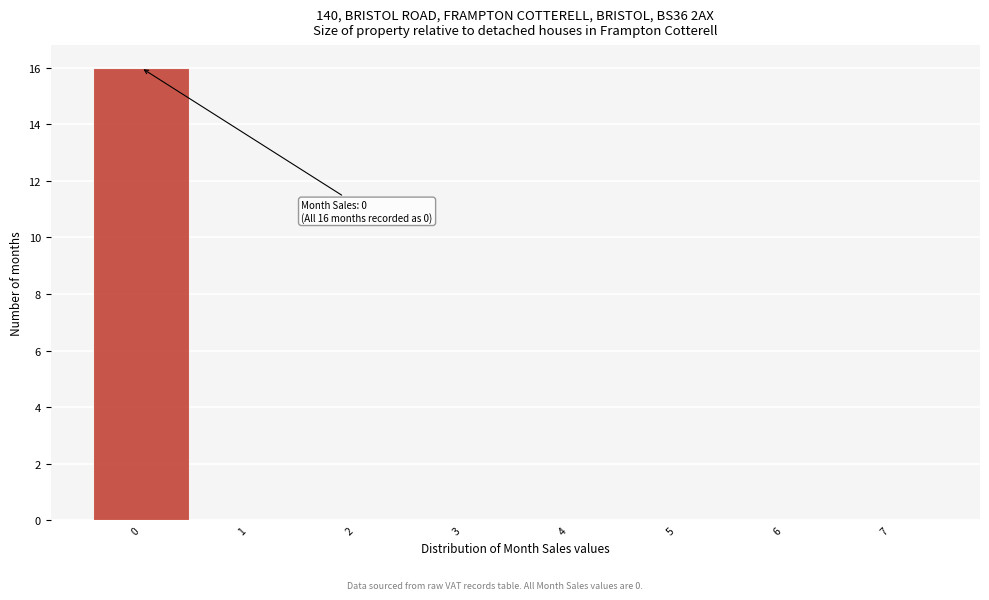

Over which range of the x-axis is the bar tallest?

-0.5 to 0.5